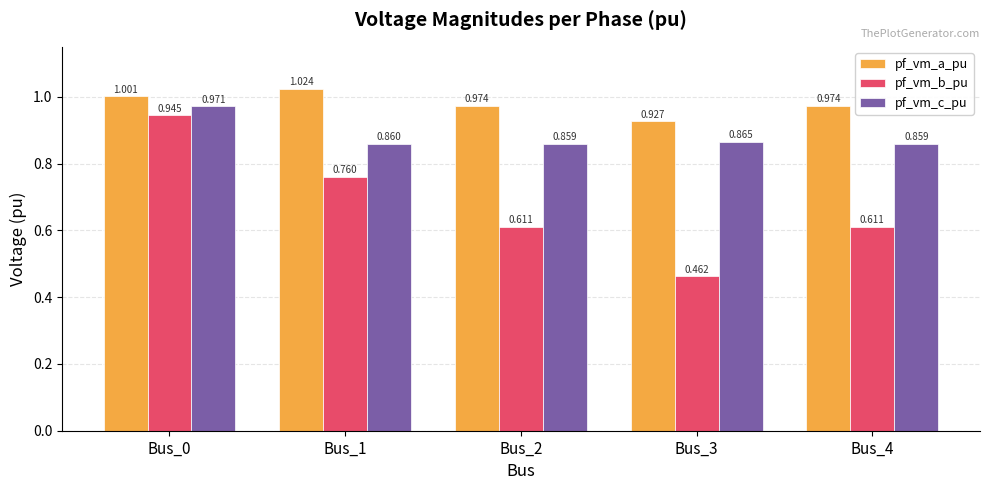

List the series in order of their overall mean, lowest first.

pf_vm_b_pu, pf_vm_c_pu, pf_vm_a_pu